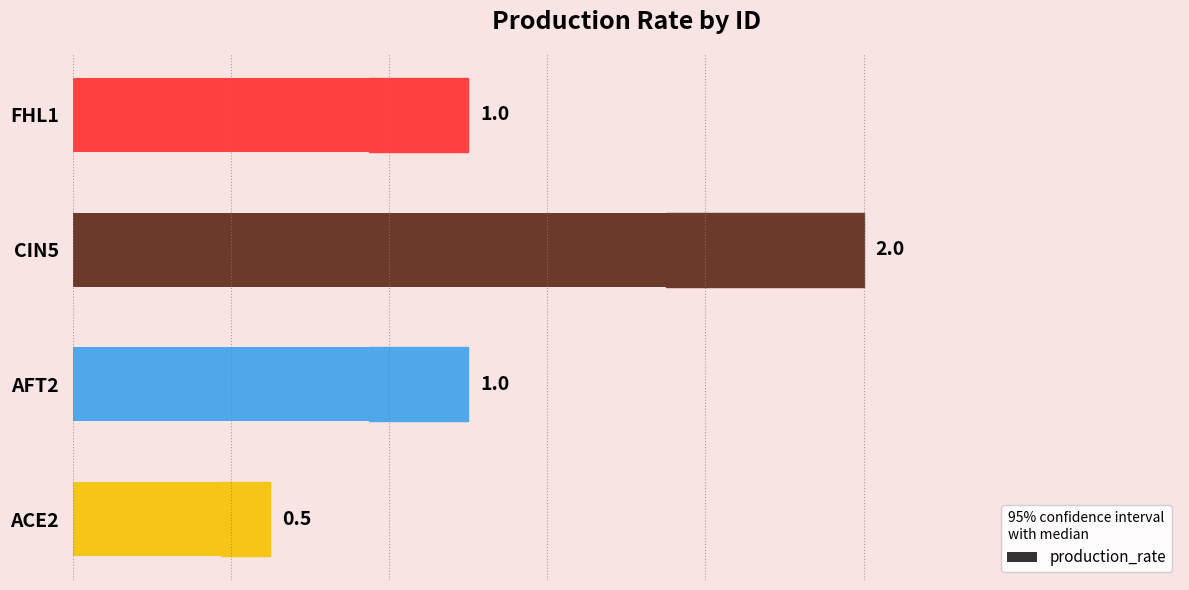

Is it true that the value at ACE2 is 0.7?

False